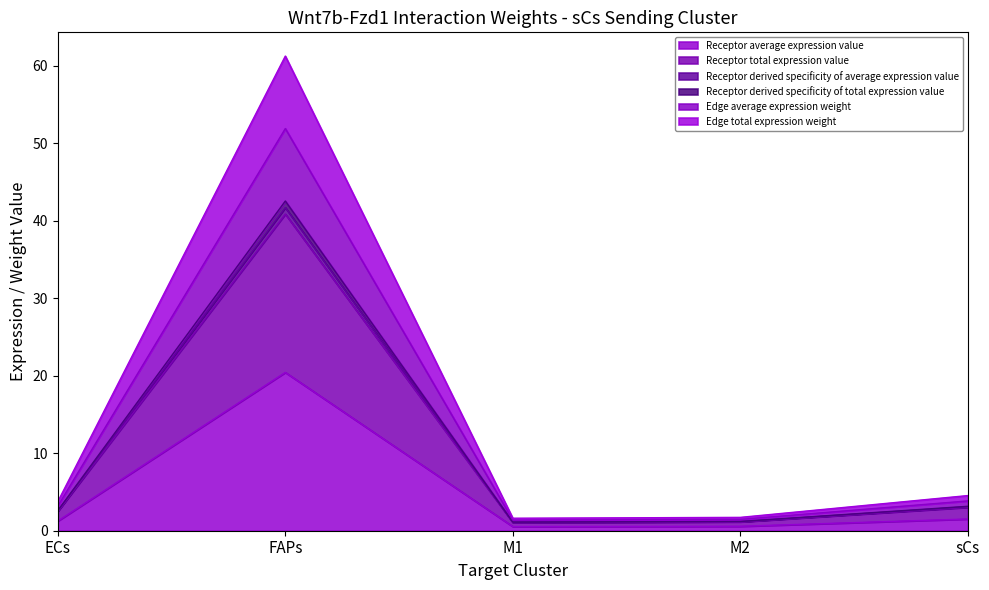

What is the spread (max minus min) of values at ECs?

2.5